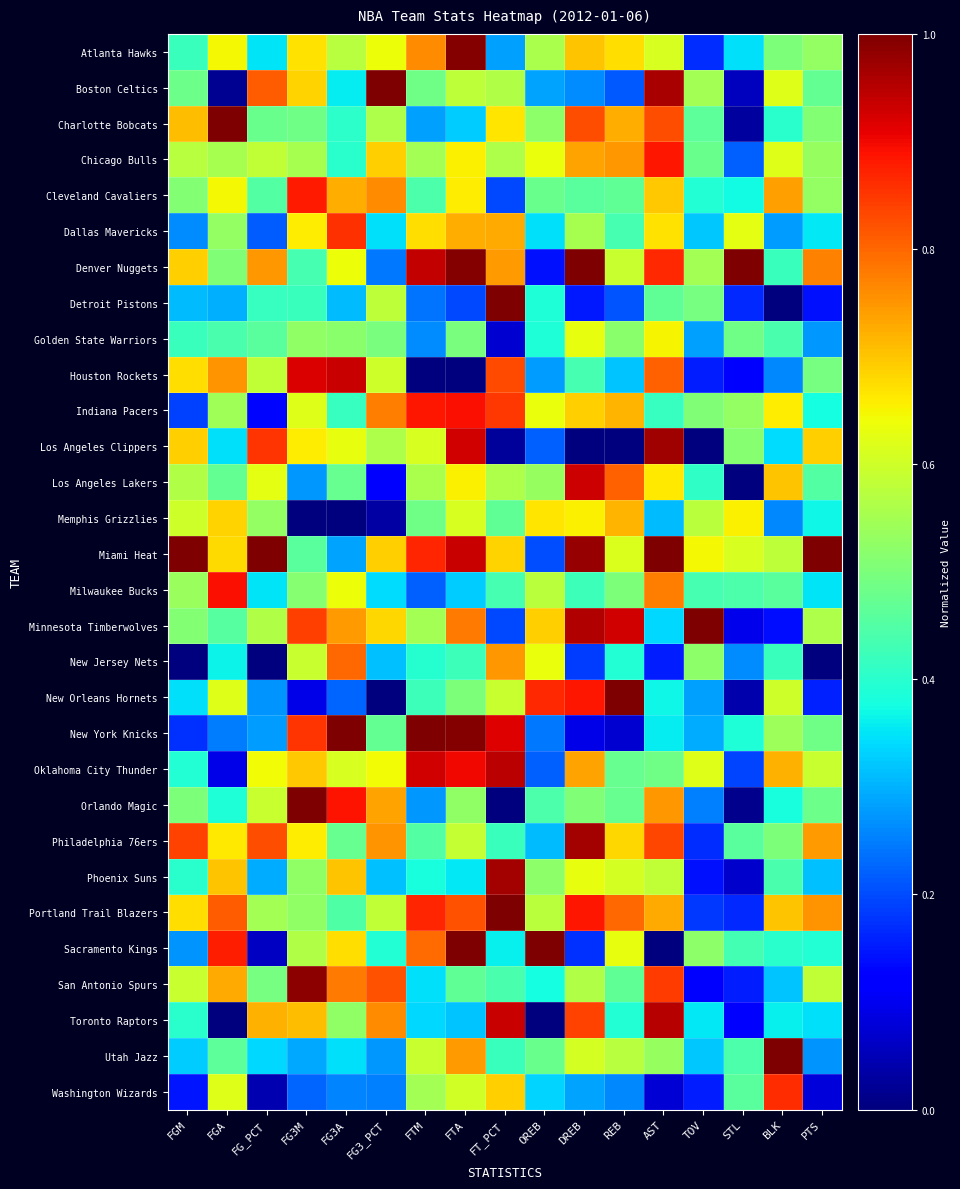

Which has a higher value, FG3_PCT or FG_PCT?

FG3_PCT